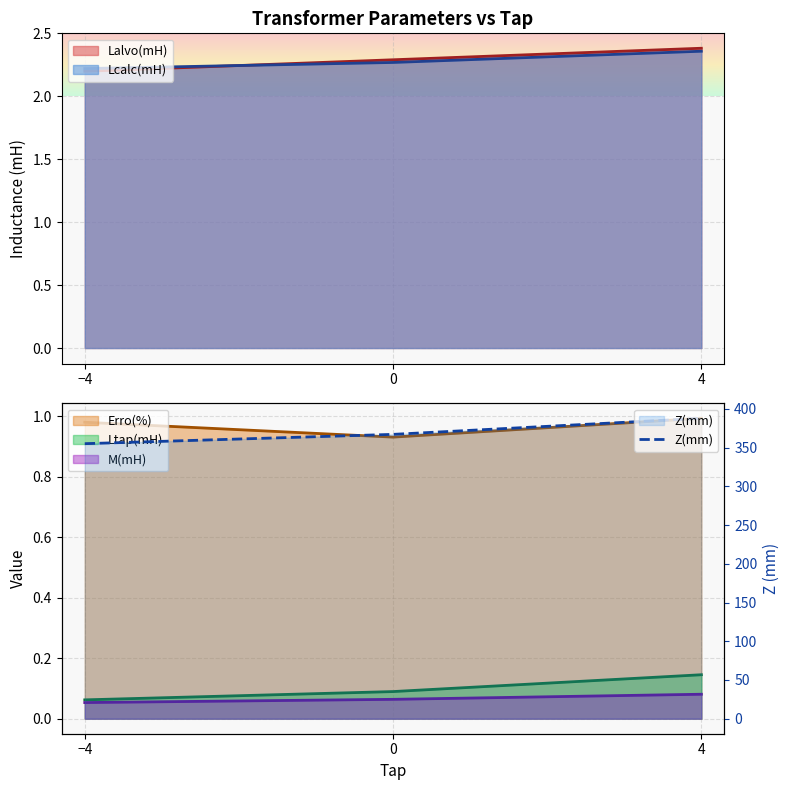

True or false: the data shows 355.0 at −4.

True